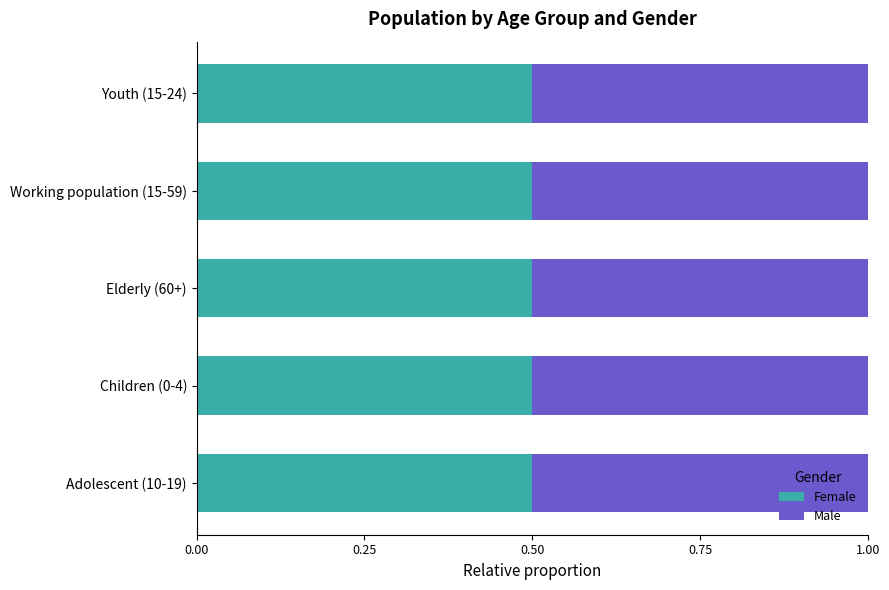

True or false: Male has a value of 5842 at Working population (15-59).

False